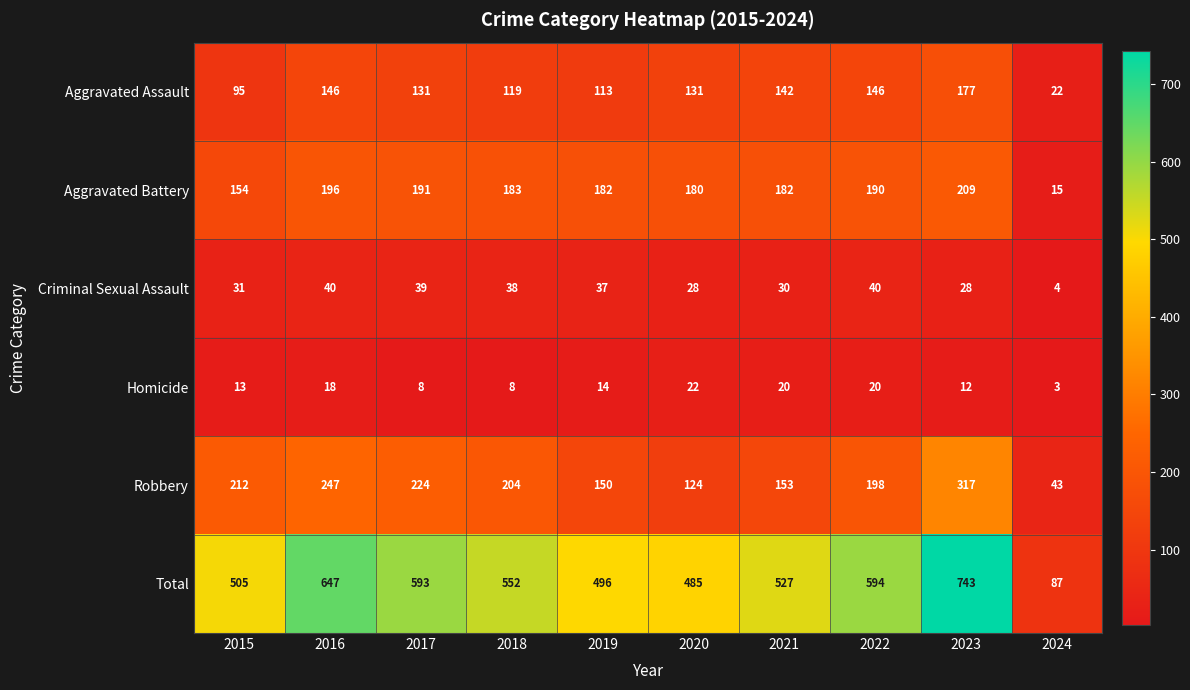

Which series has the largest range (max minus min)?

Total